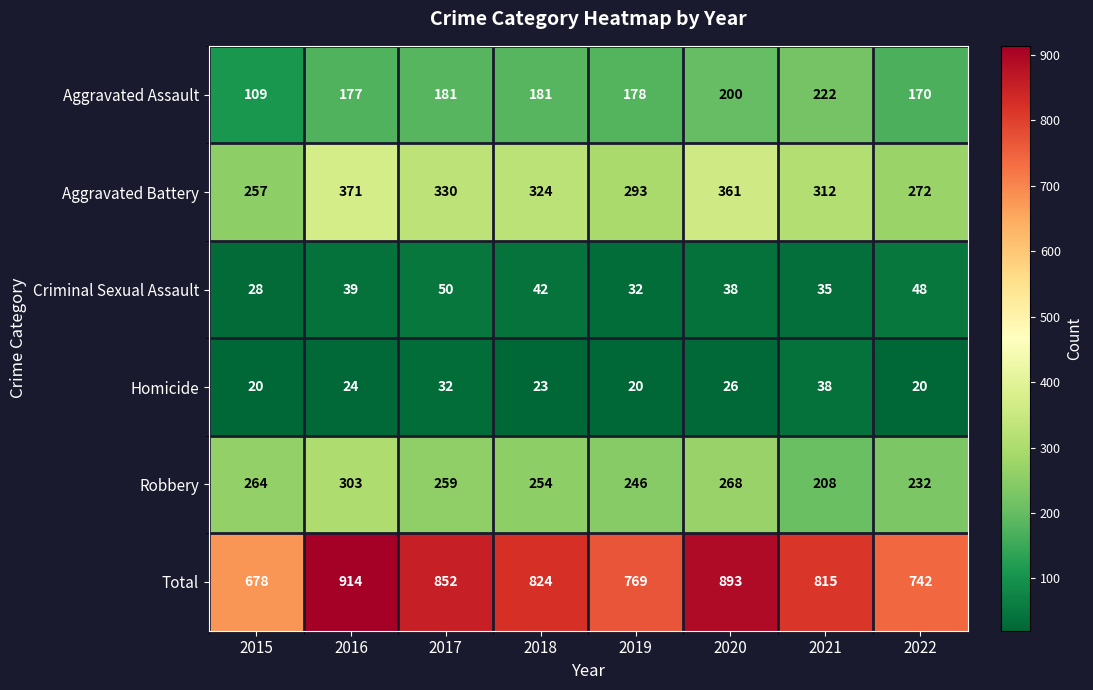

At 2021, list the series in order from smallest to largest.

Criminal Sexual Assault, Homicide, Robbery, Aggravated Assault, Aggravated Battery, Total